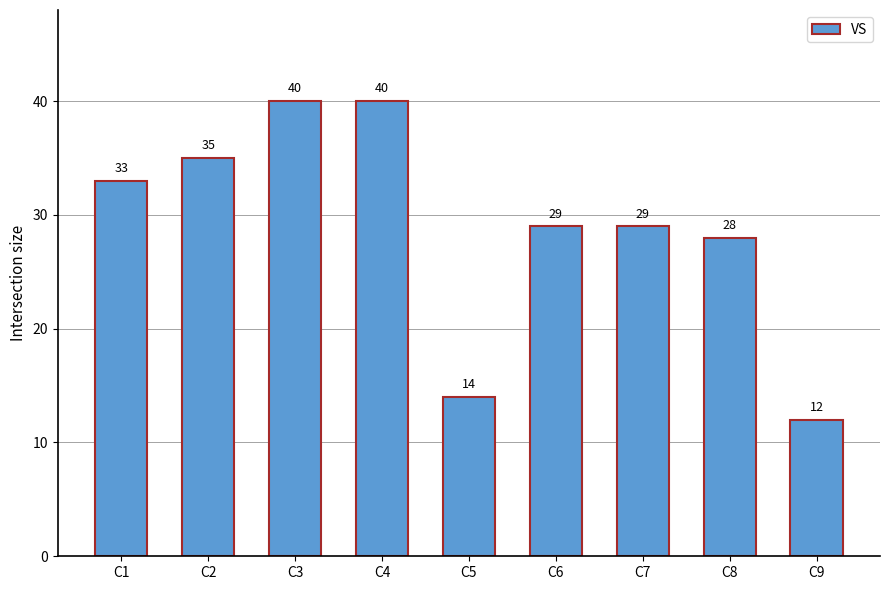

What is the change in value from C2 to C6?

-6